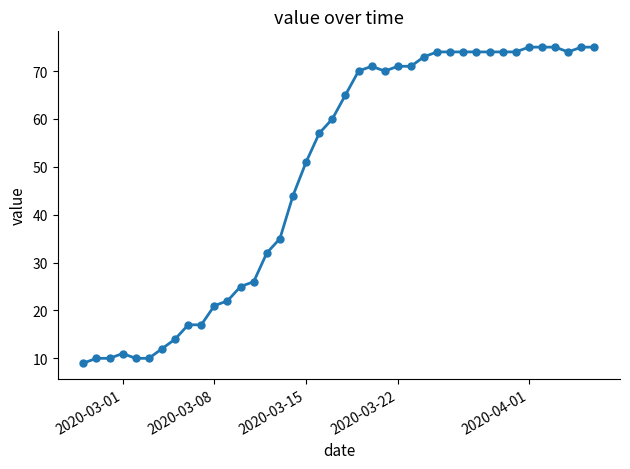

What is the minimum value shown in the chart?

9